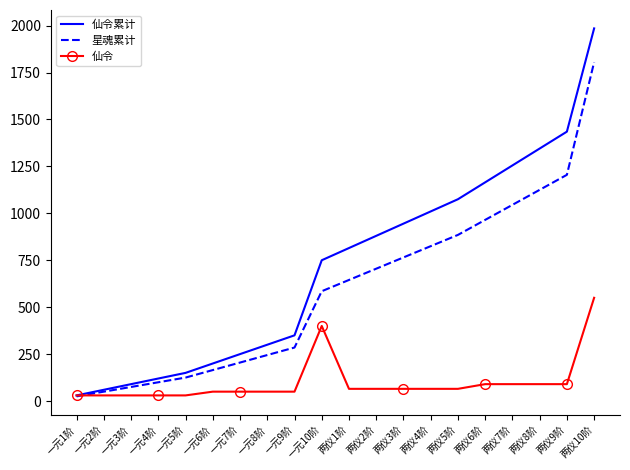

What value does the 仙令累计 series have at 两仪5阶, to the nearest 100?

1100